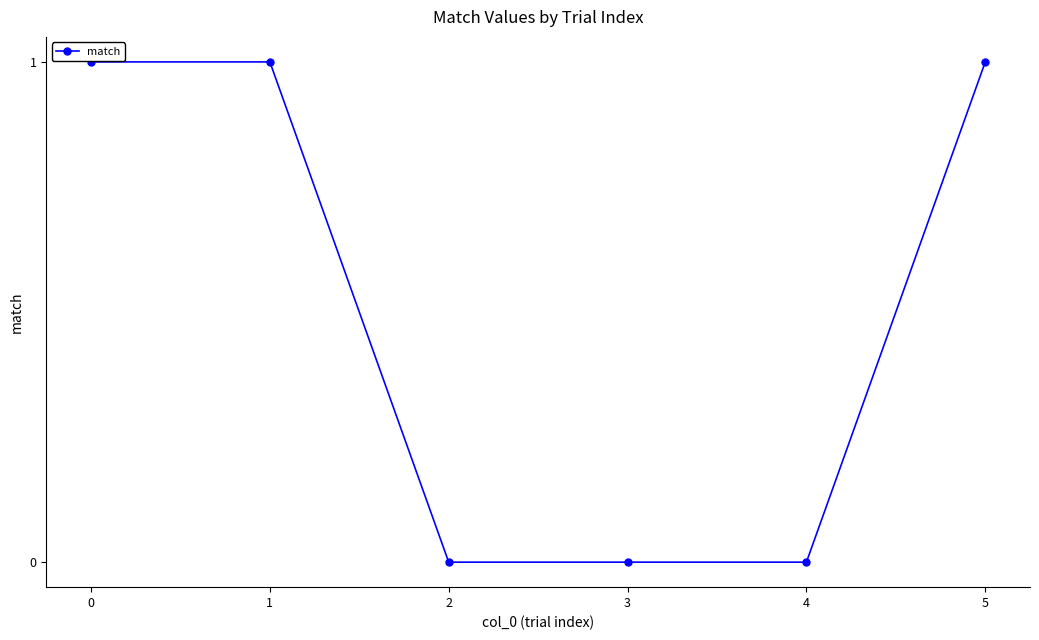

Reading right to left, transcribe all the data shown in this chart.

5=1	4=0	3=0	2=0	1=1	0=1